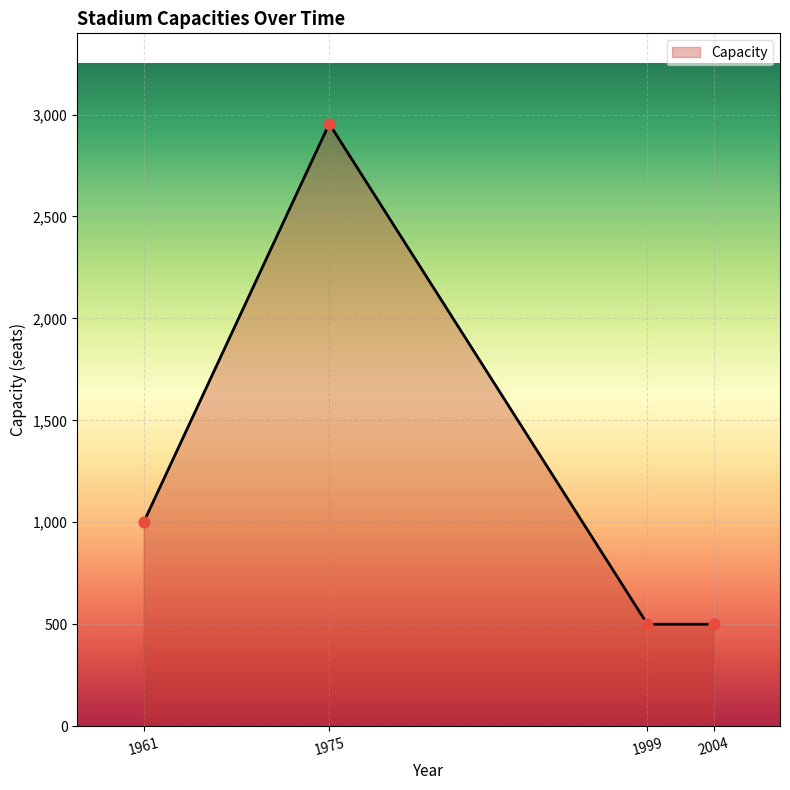

Which has a higher value, 1961 or 2004?

1961